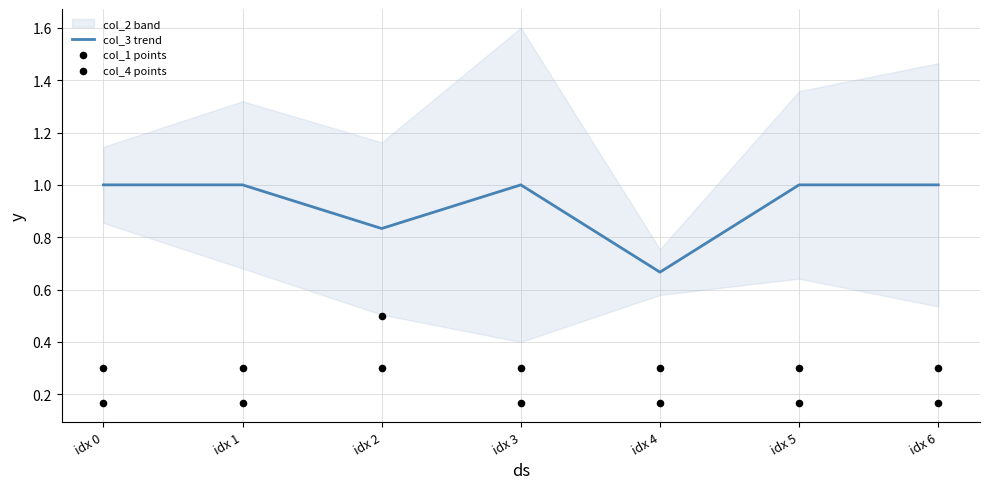

Which series contains the lowest Y value?

col_1 points